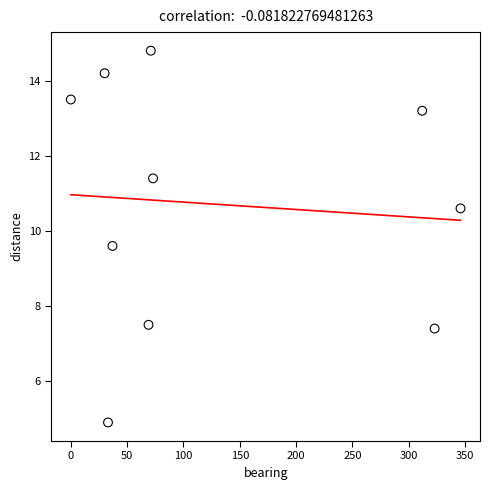

What Y value in the scatter plot is closest to 9?

9.6